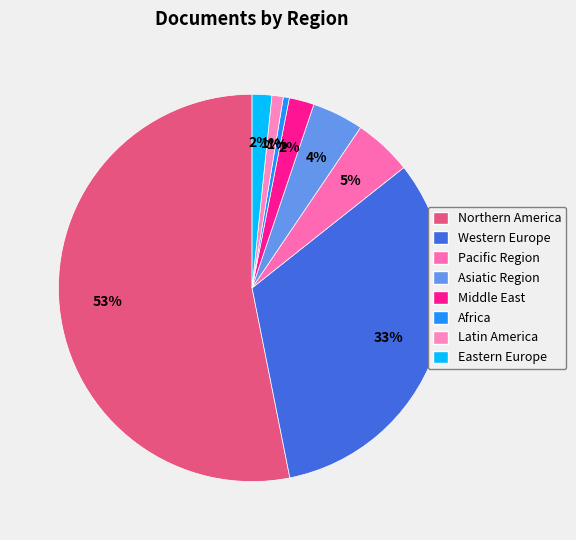

To the nearest percent, what percentage of the pie is Pacific Region?

5%